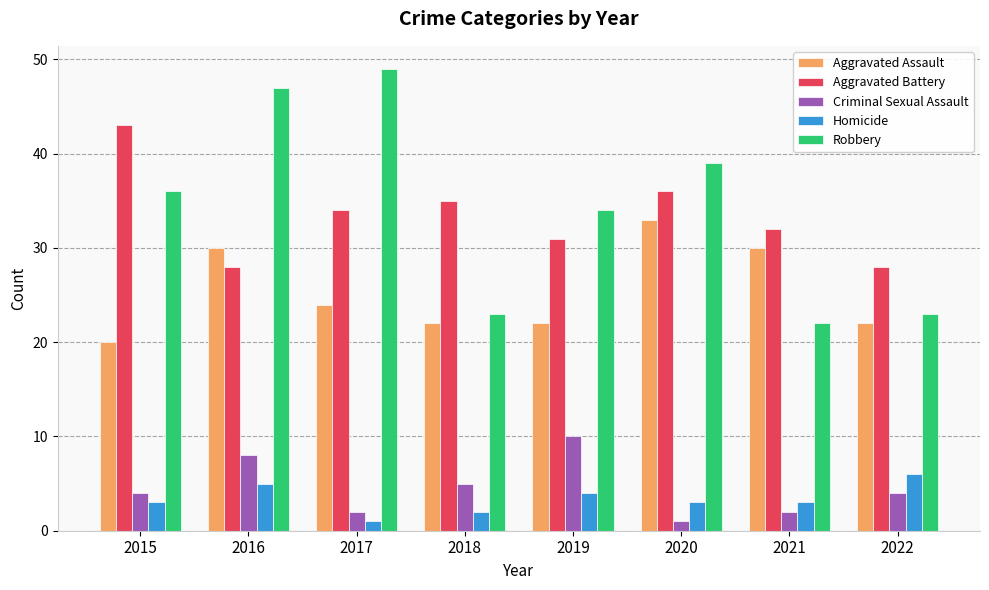

The value of Homicide at 2016 is 5. True or false?

True